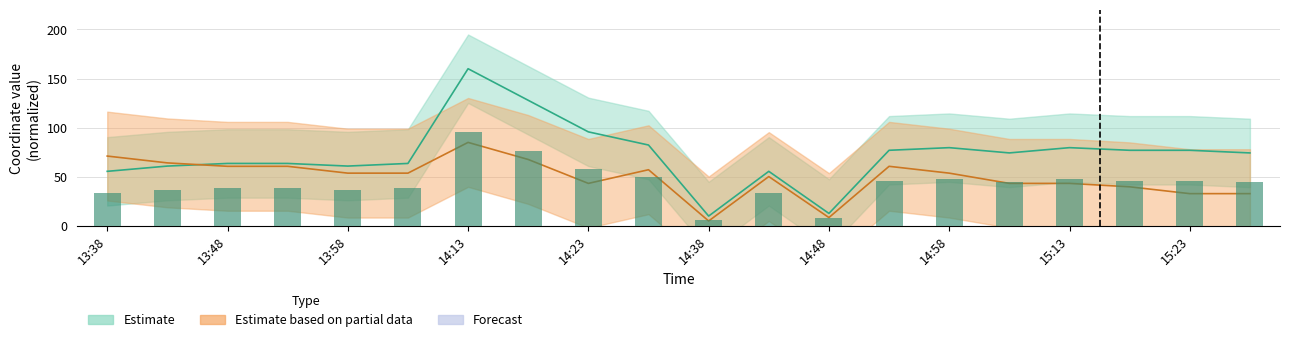

What is the total value across all series at 14:23?

196.4